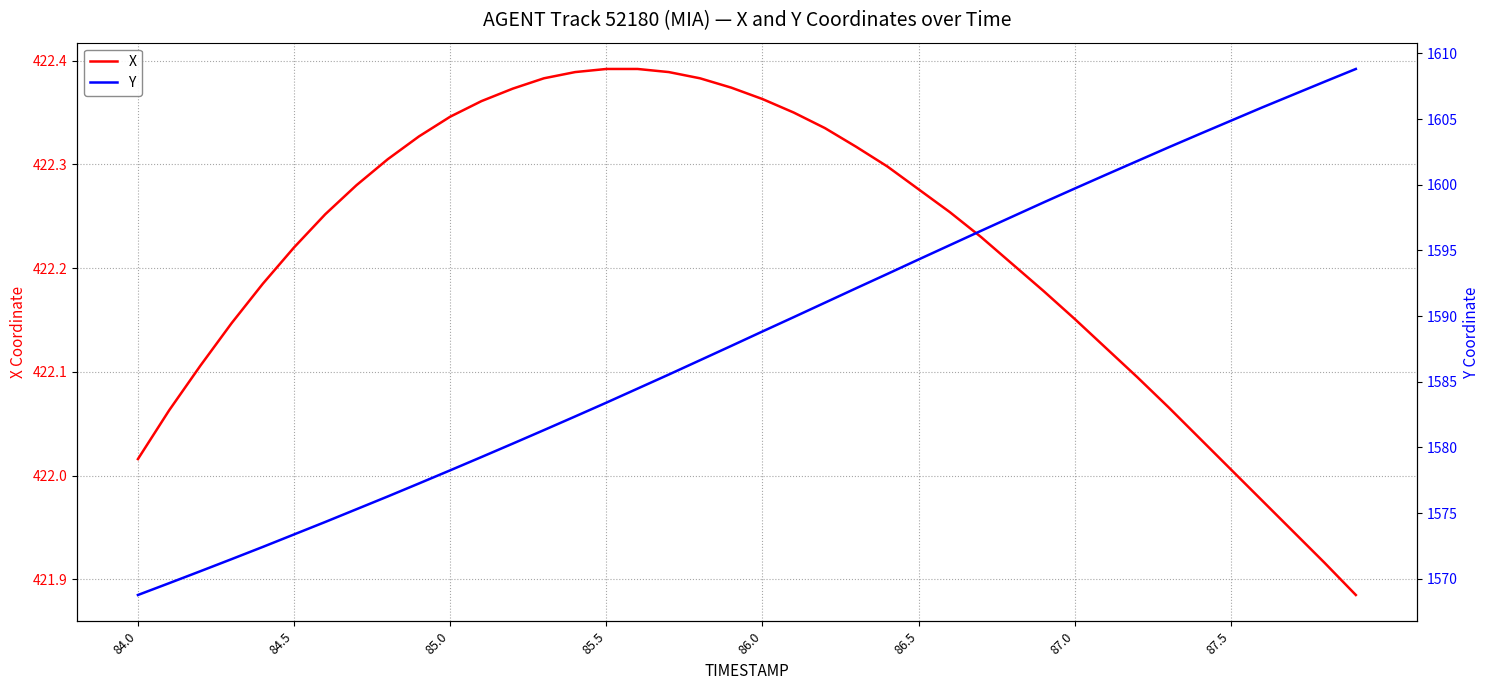

What is the value of the Y point at the 10th from the left?

1577.3